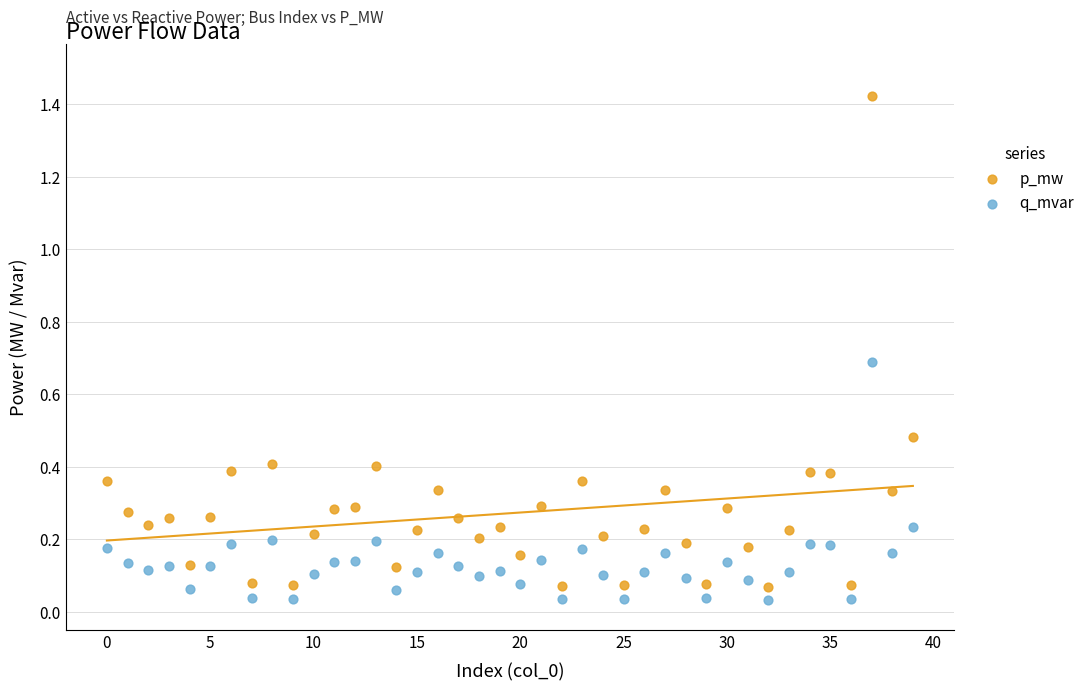

Which series has the largest Y range (max minus min)?

p_mw